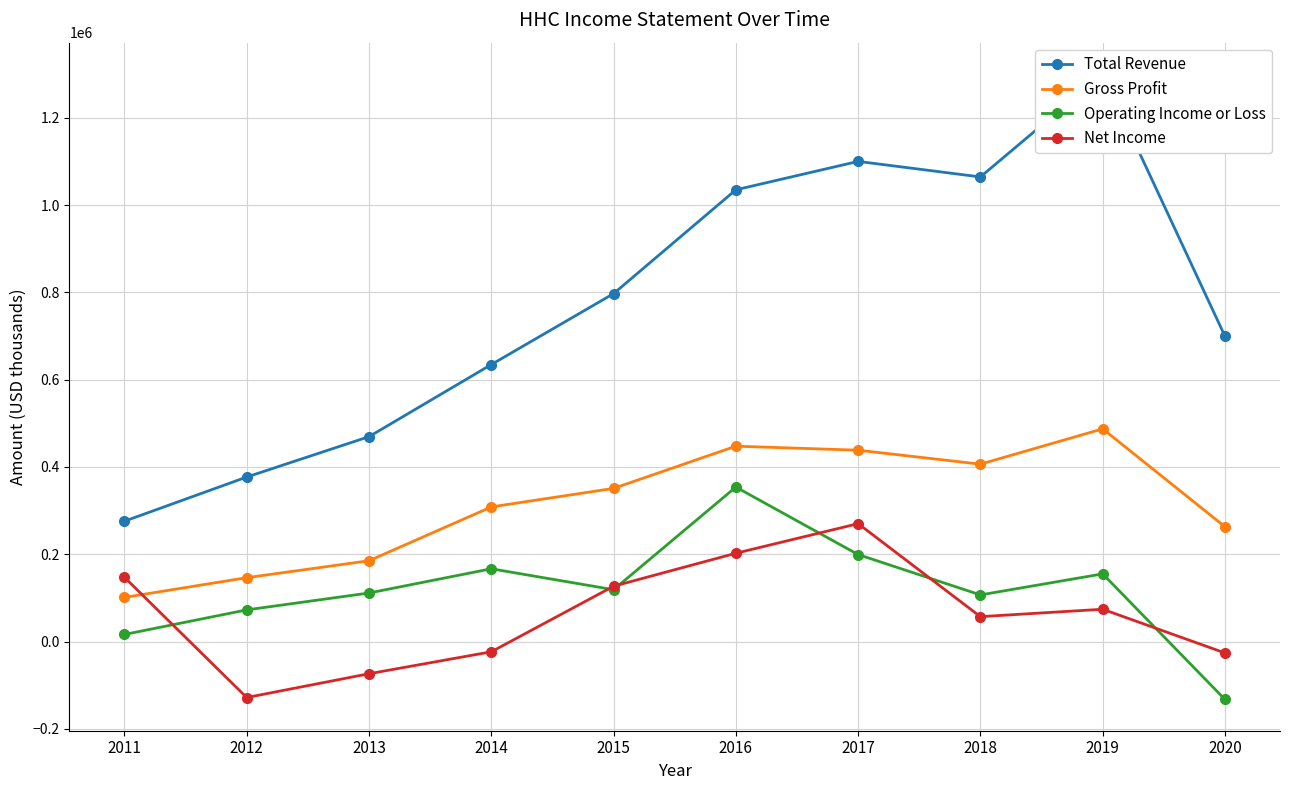

True or false: Gross Profit has more than 2 interior local peaks.

False